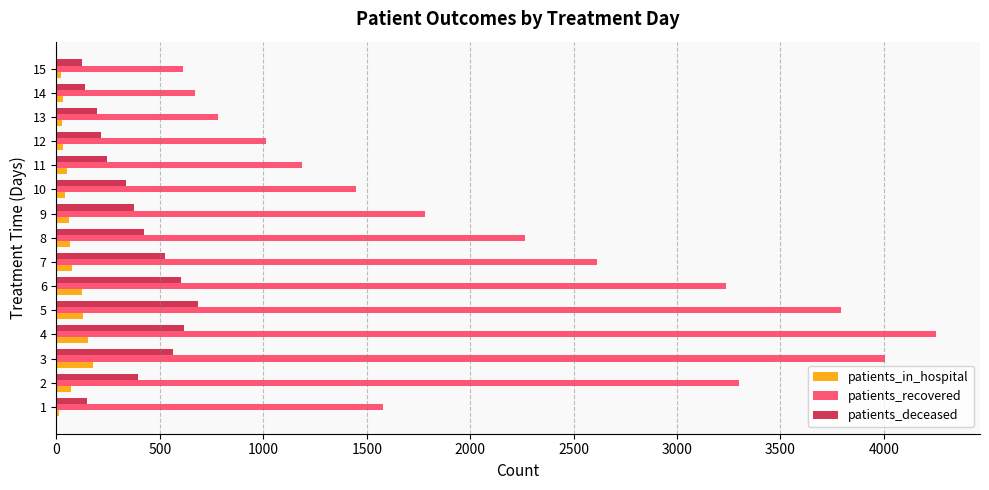

Which series has the largest total across all categories?

patients_recovered